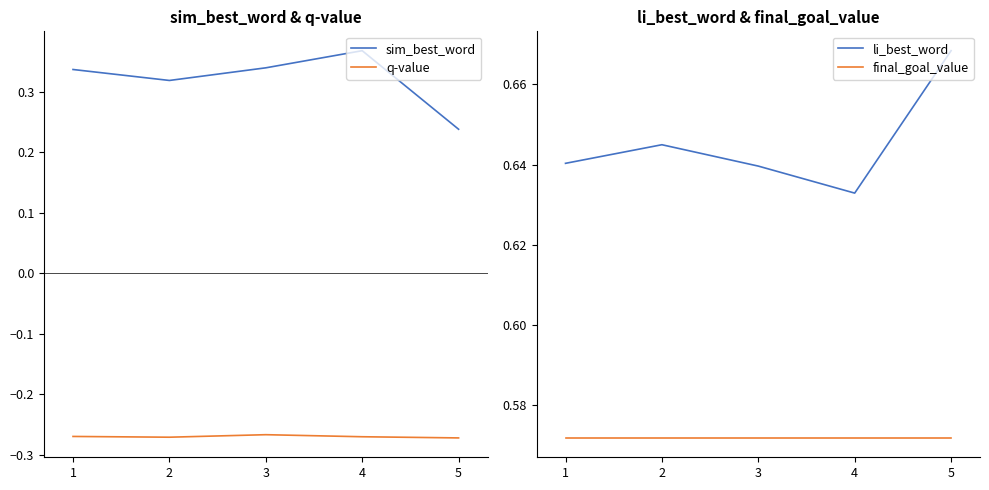

At which label is li_best_word closest to 0?

4